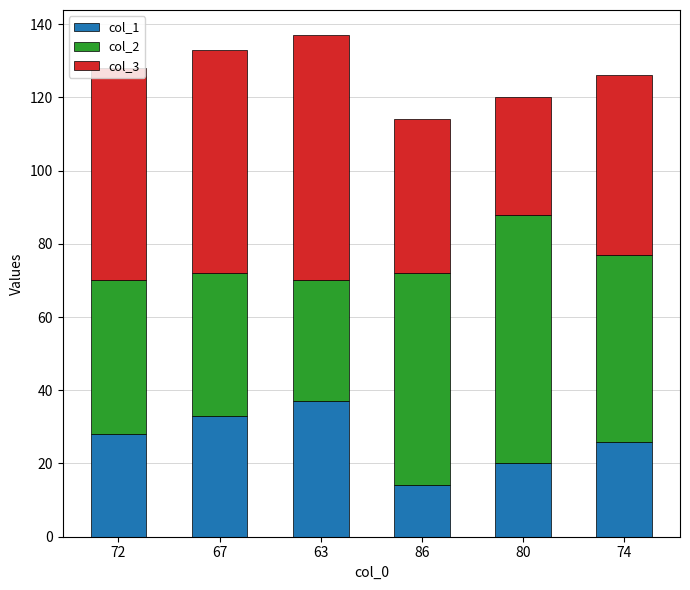

The col_1 series shows 14 at 86. True or false?

True